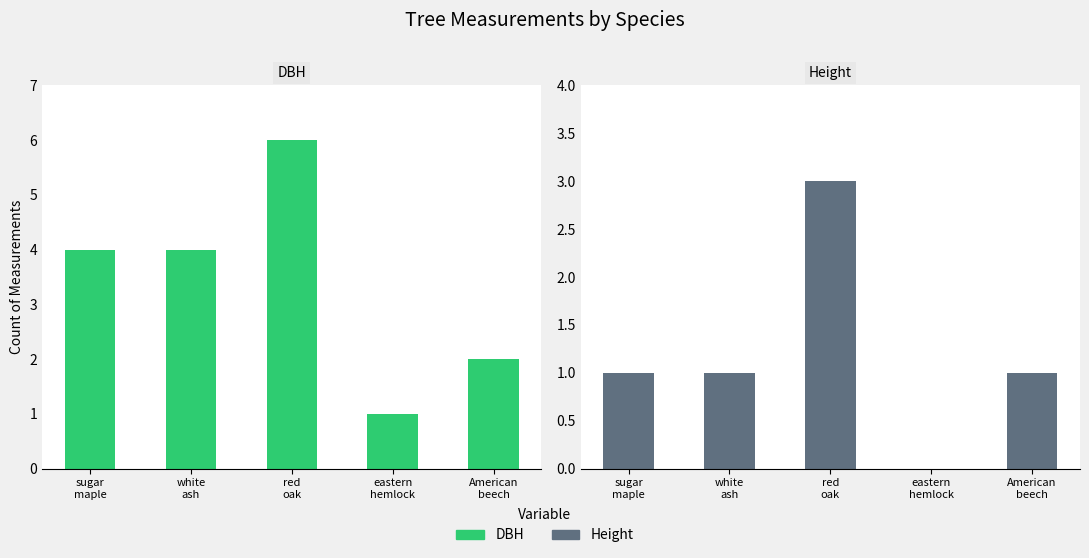

How many bars are there in each group?

2